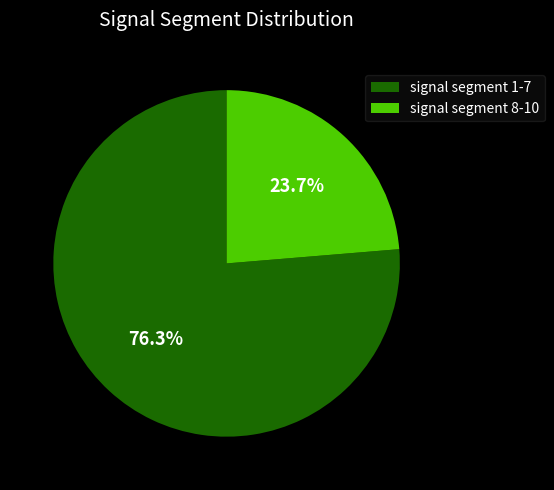

Rank the categories by value from highest to lowest.

signal segment 1-7, signal segment 8-10